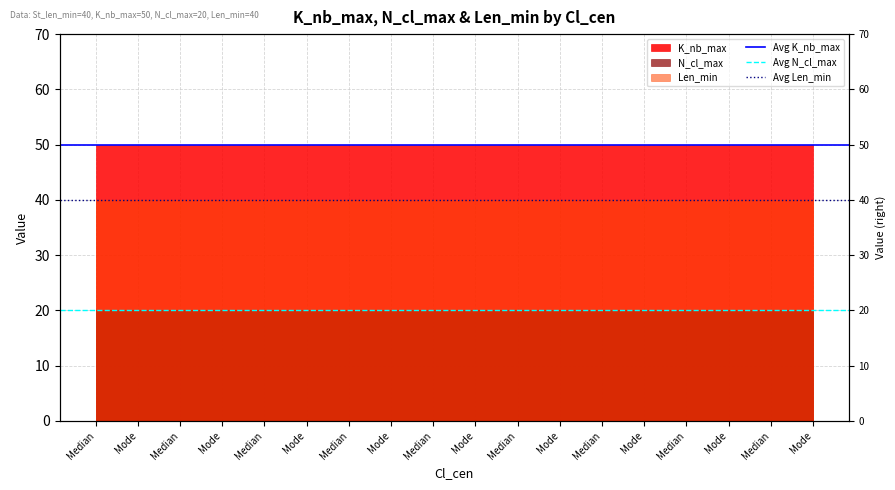

Reading left to right, what are all the values shown in this chart?

Avg K_nb_max: Median=50	Mode=50
Avg N_cl_max: Median=20	Mode=20
Avg Len_min: Median=40	Mode=40